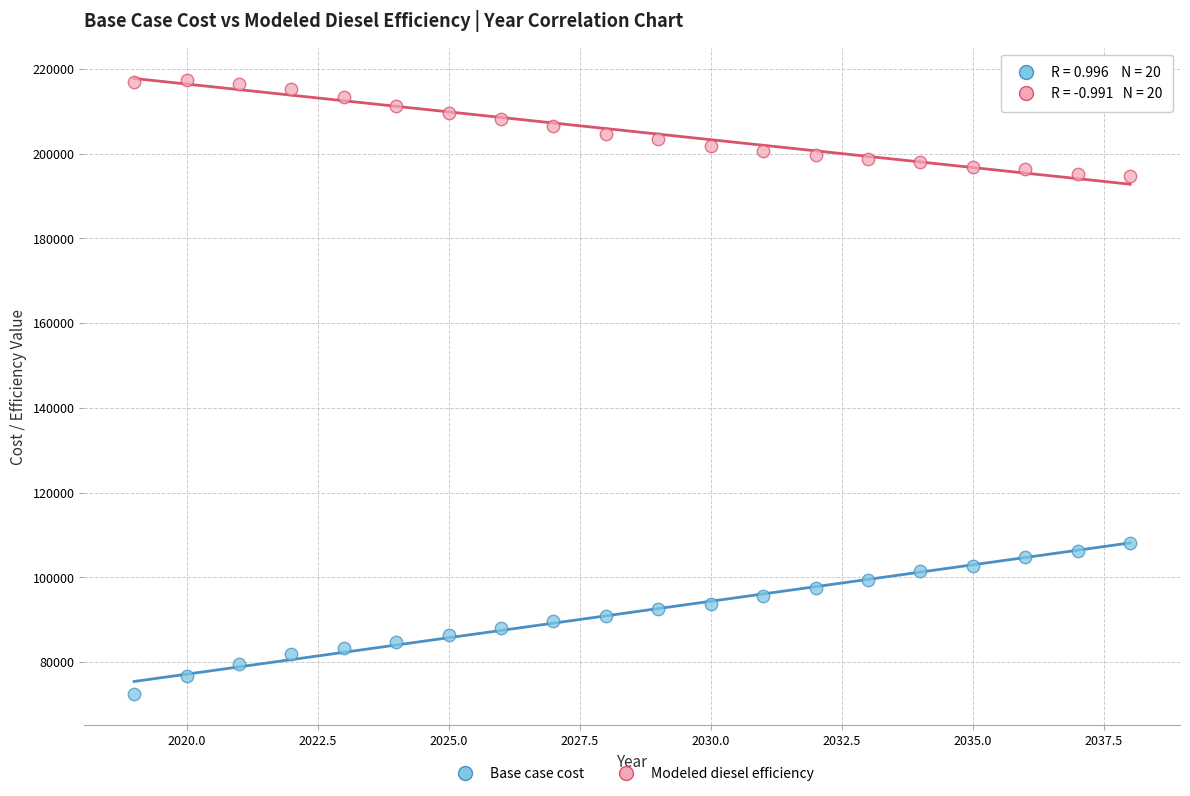

Which series reaches the minimum Y coordinate?

Base case cost